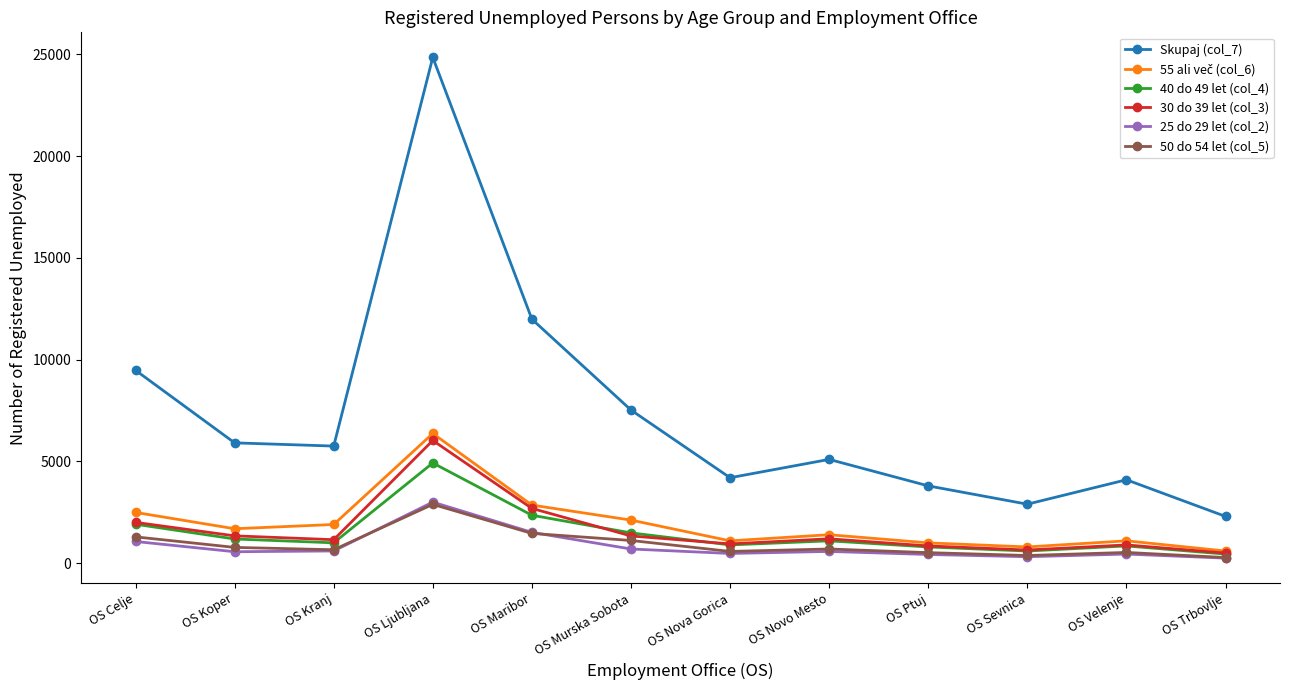

What is the difference between the maximum and minimum values in the 30 do 39 let (col_3) series?

5530